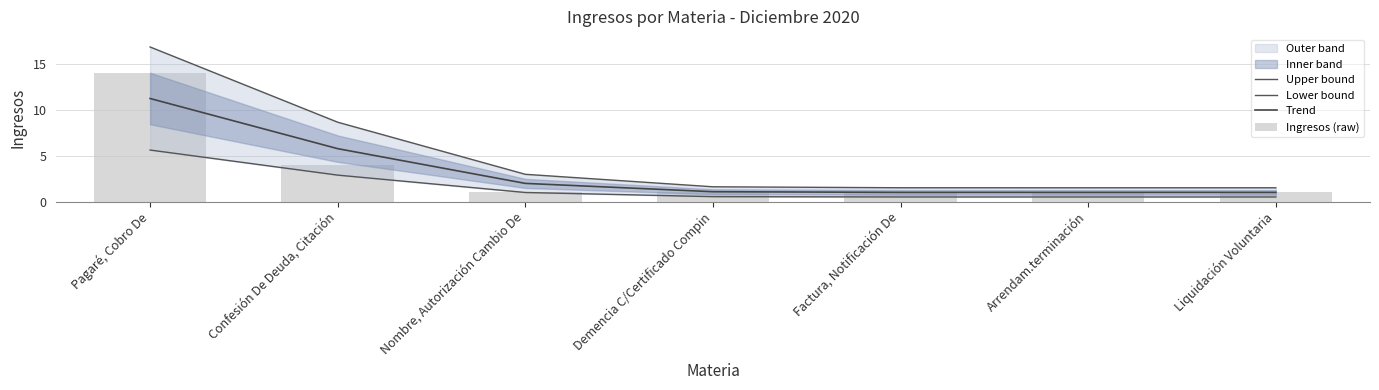

At which category is the sum across all series the highest?

Pagaré, Cobro De